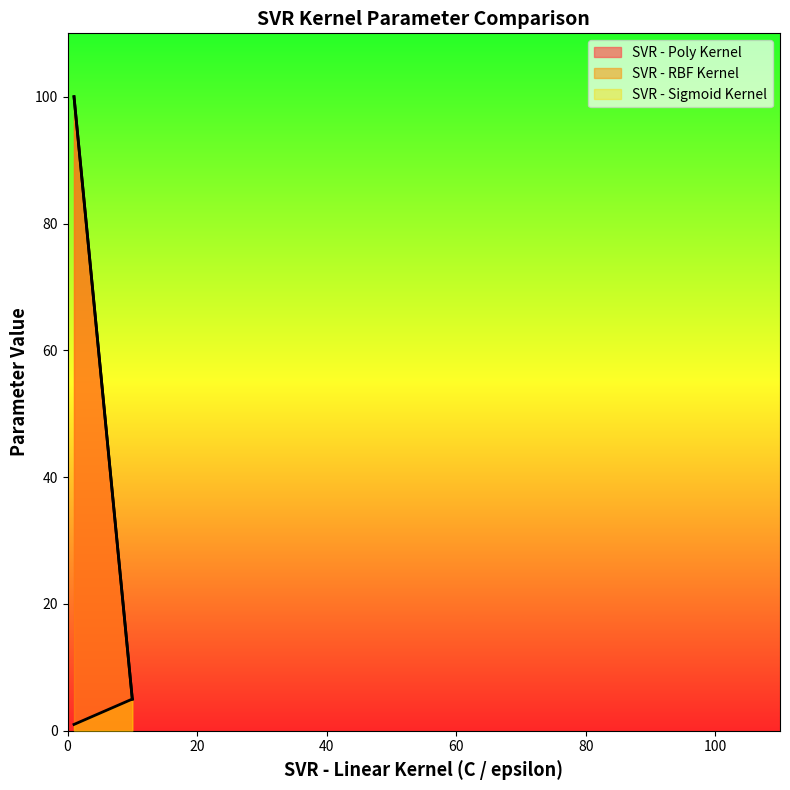

Is it true that SVR - Sigmoid Kernel equals 2 at 10?

False